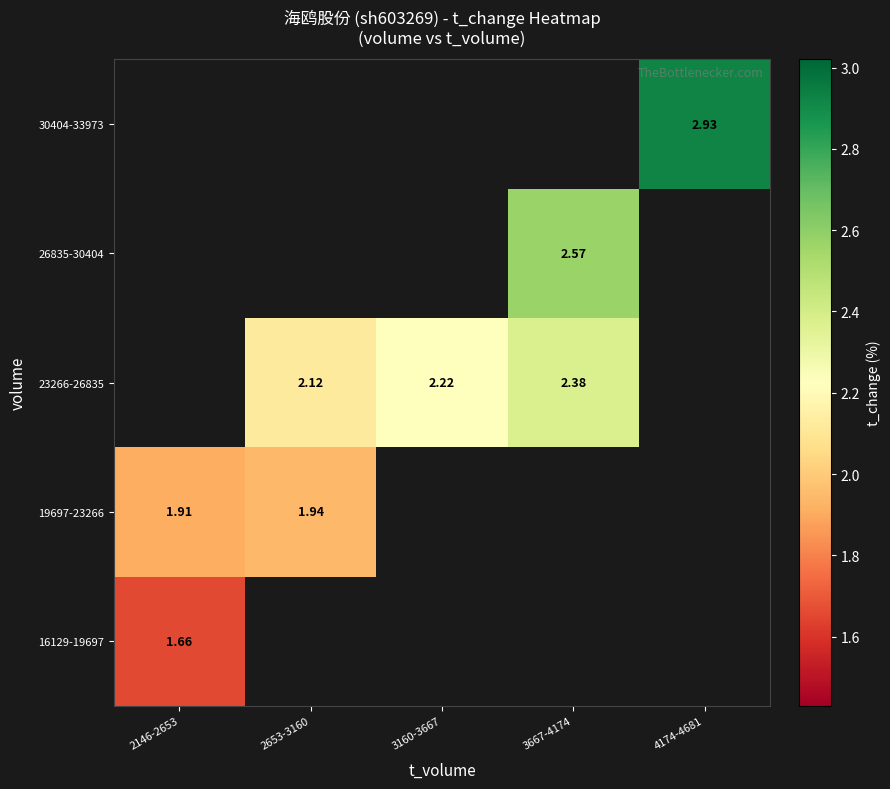

Read the 26835-30404 value at 3667-4174.

2.6